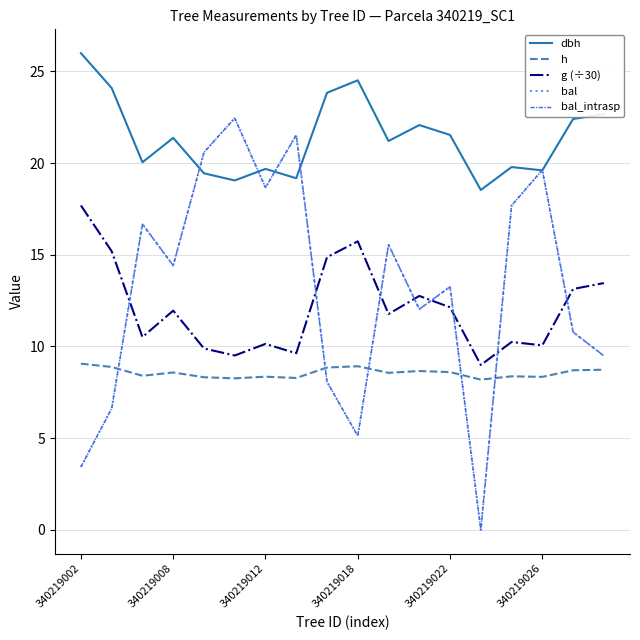

True or false: dbh has more than 1 interior local peaks.

True